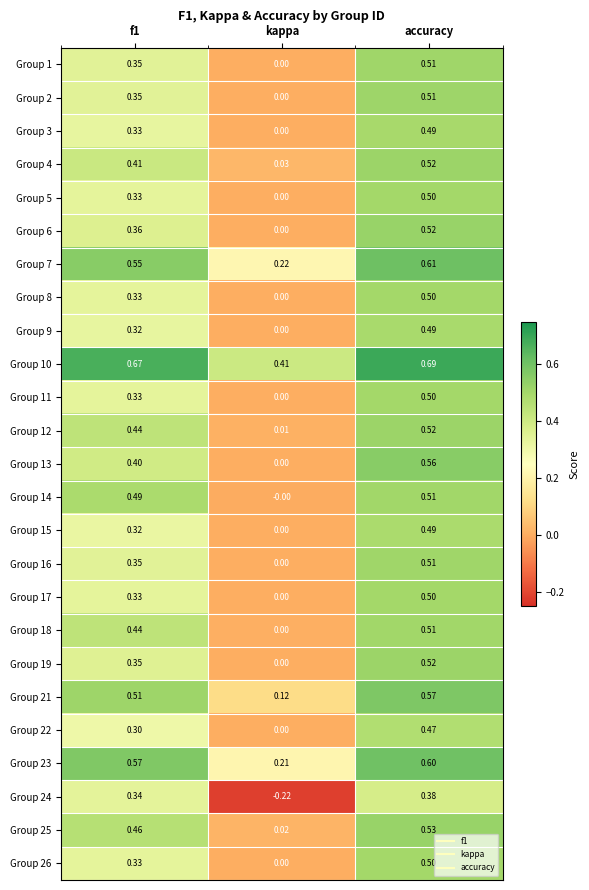

At which category is the sum across all series the highest?

accuracy